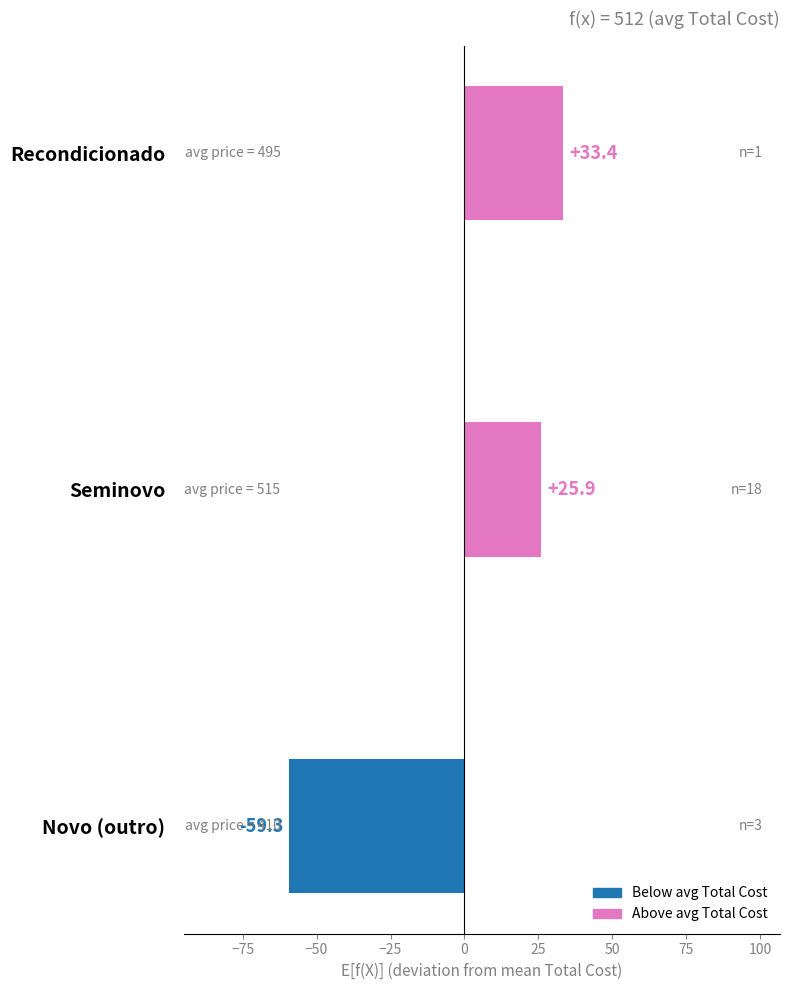

Which has a higher value, Novo (outro) or Recondicionado?

Recondicionado